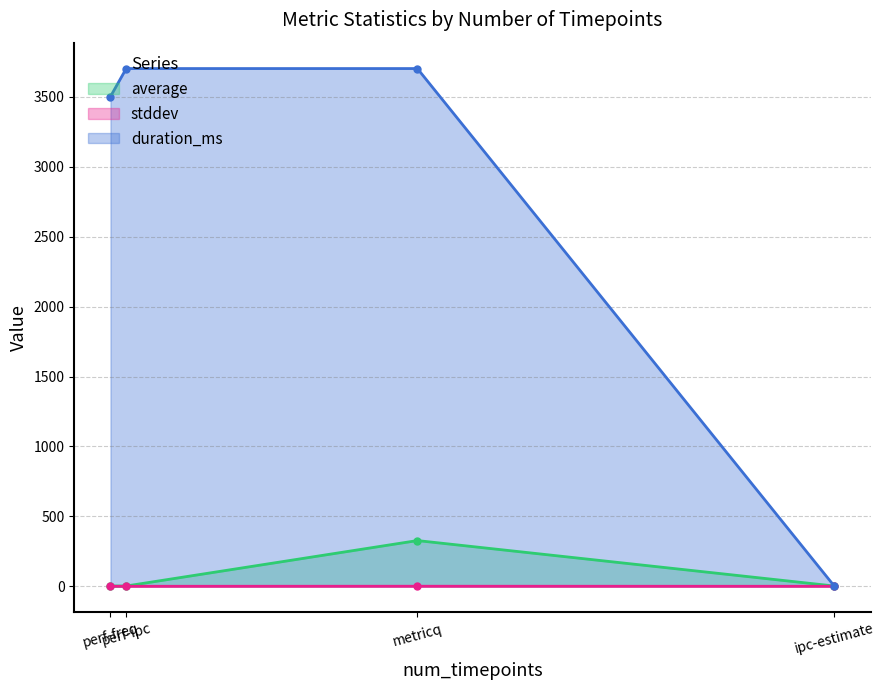

True or false: duration_ms has more than 1 points higher than both neighbors.

False